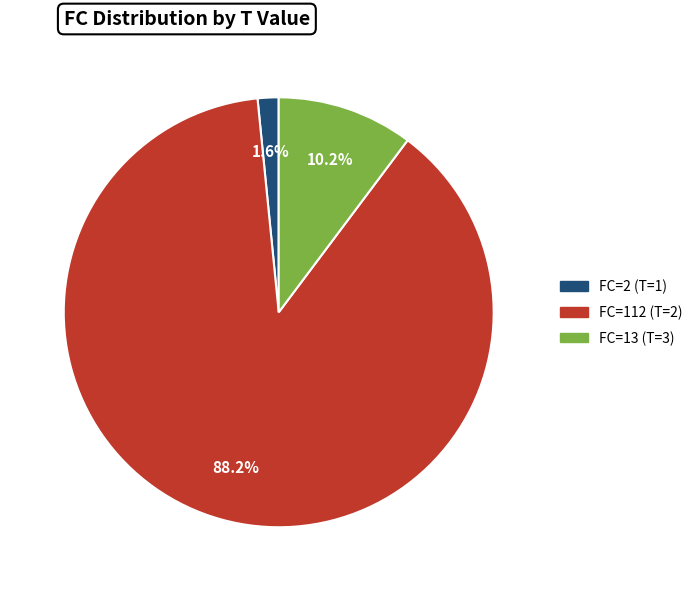

Does any single category account for the majority?

Yes